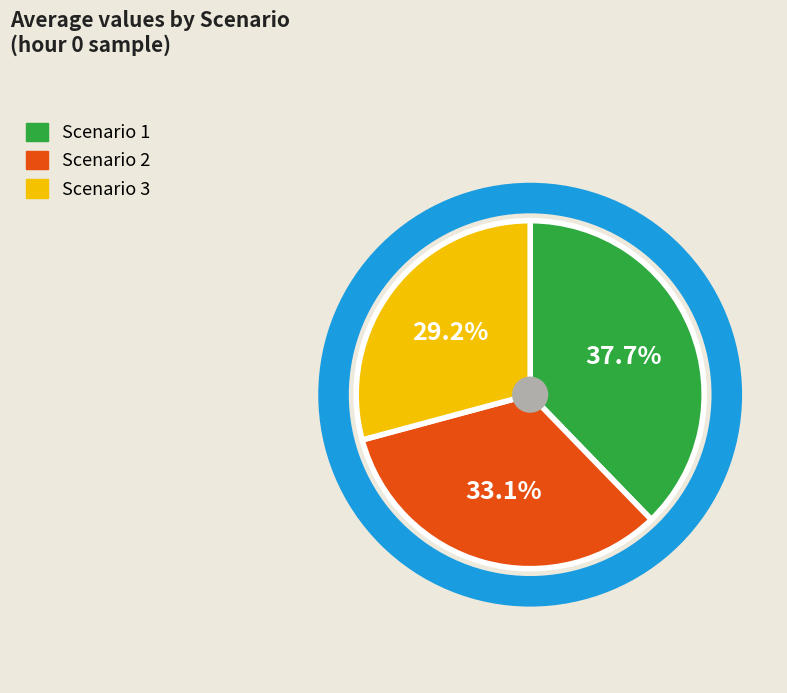

How many segments does this pie chart have?

3